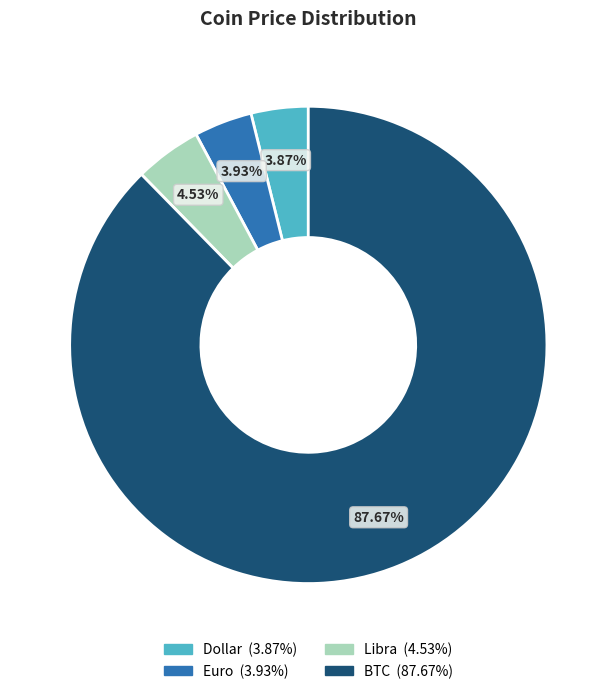

Does BTC represent more than half of the total?

Yes